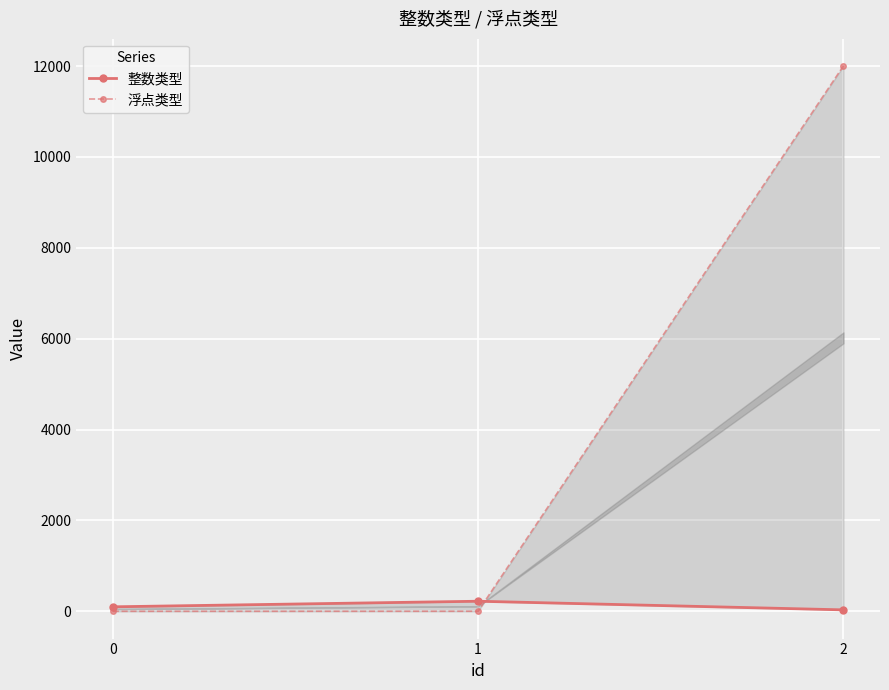

At 2, list the series in order from smallest to largest.

整数类型, 浮点类型